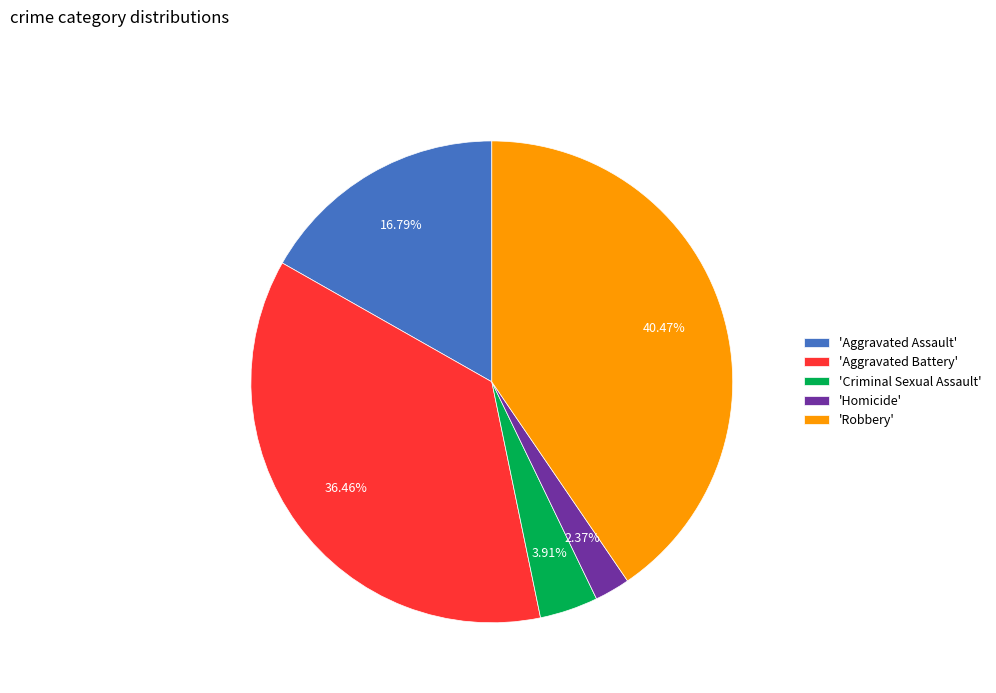

What is the smallest slice in the pie chart?

'Homicide'